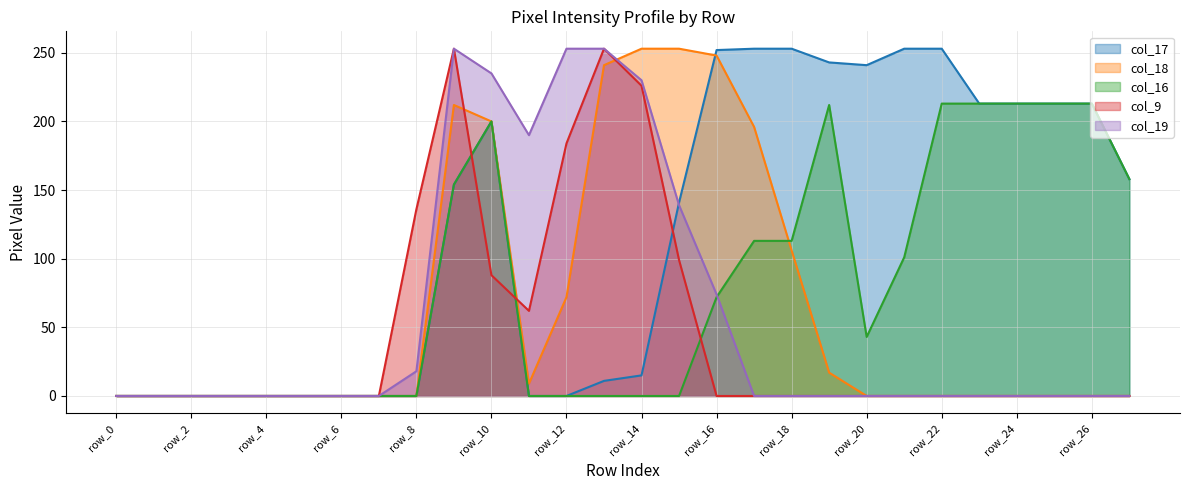

True or false: col_19 has more than 1 points higher than both neighbors.

False